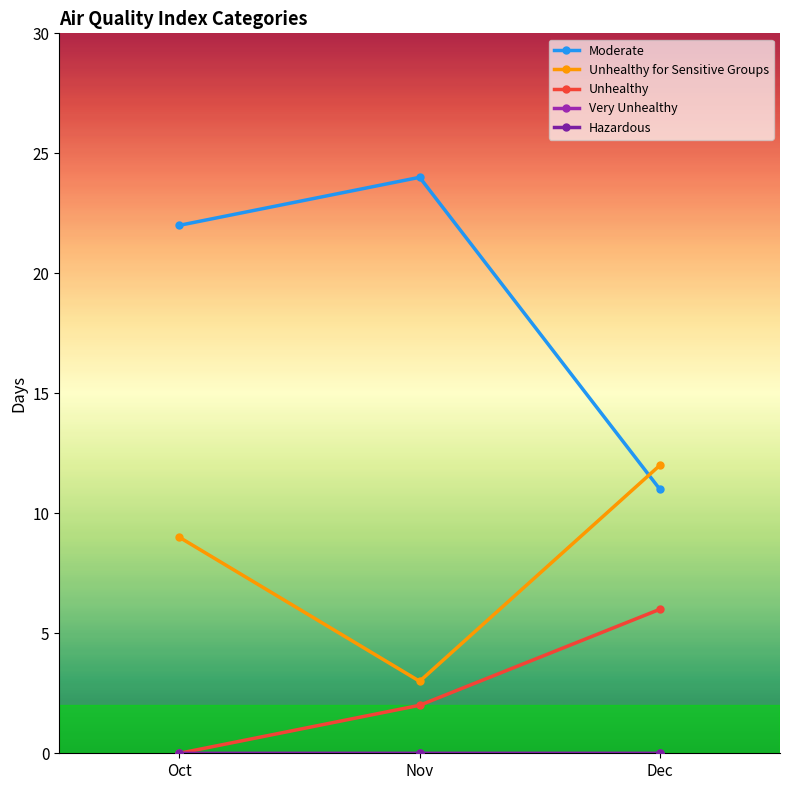

Rank the series by their maximum value, from highest to lowest.

Moderate, Unhealthy for Sensitive Groups, Unhealthy, Very Unhealthy, Hazardous